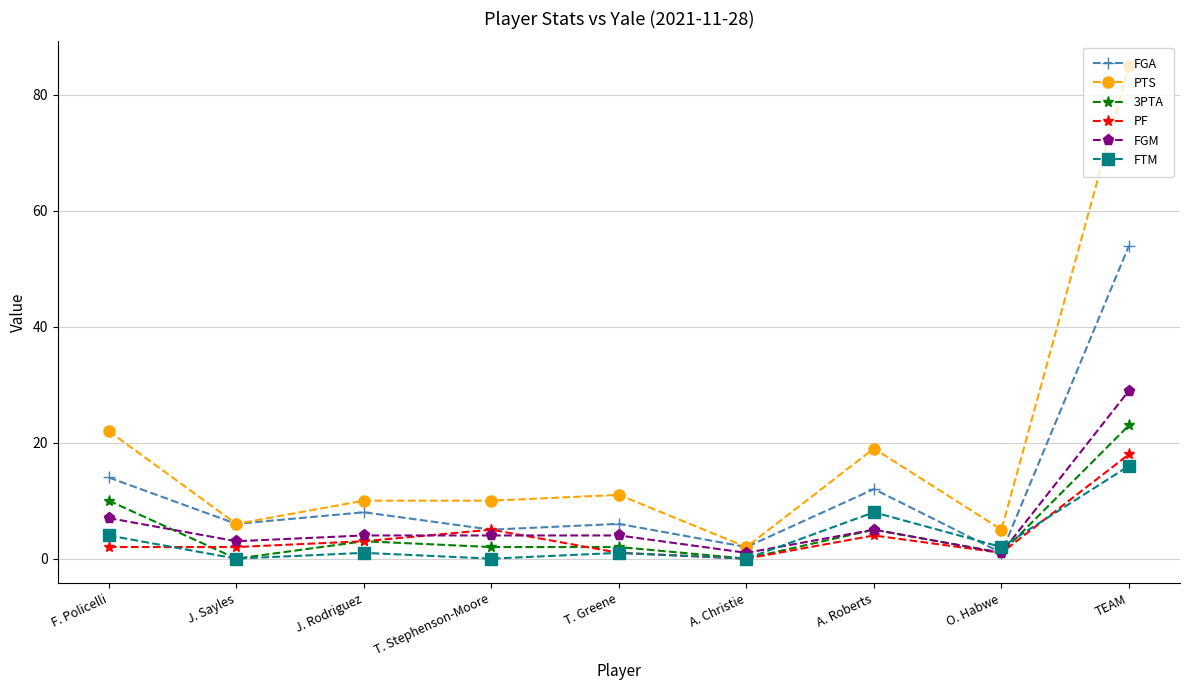

Reading left to right, list all the values displayed in this chart.

FGA: 14	6	8	5	6	2	12	1	54
PTS: 22	6	10	10	11	2	19	5	85
3PTA: 10	0	3	2	2	0	5	1	23
PF: 2	2	3	5	1	0	4	1	18
FGM: 7	3	4	4	4	1	5	1	29
FTM: 4	0	1	0	1	0	8	2	16